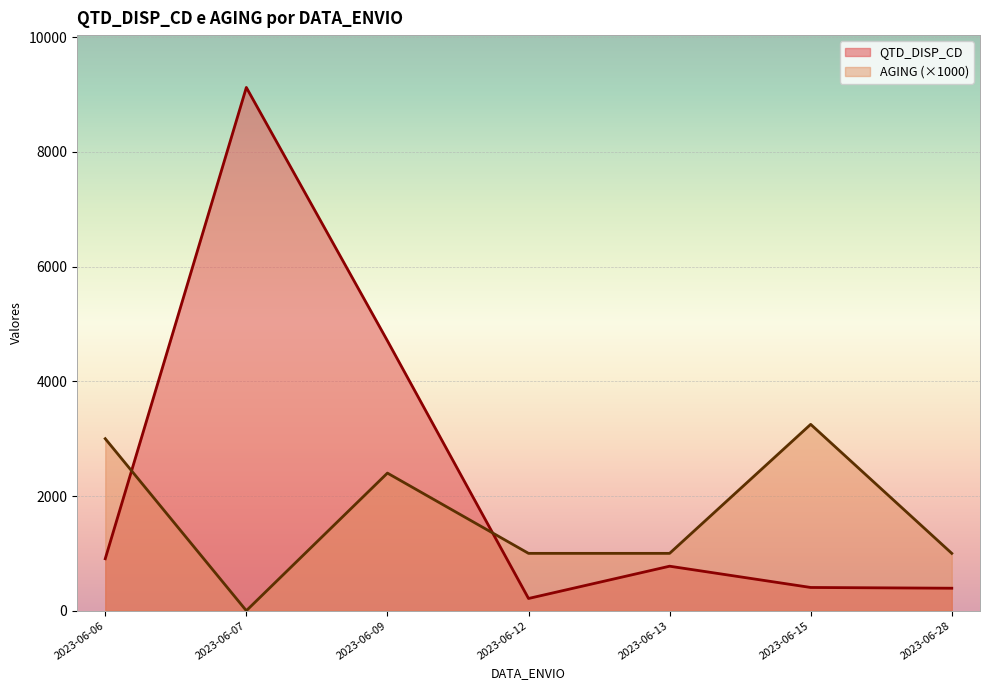

How many lines are shown in the chart?

2